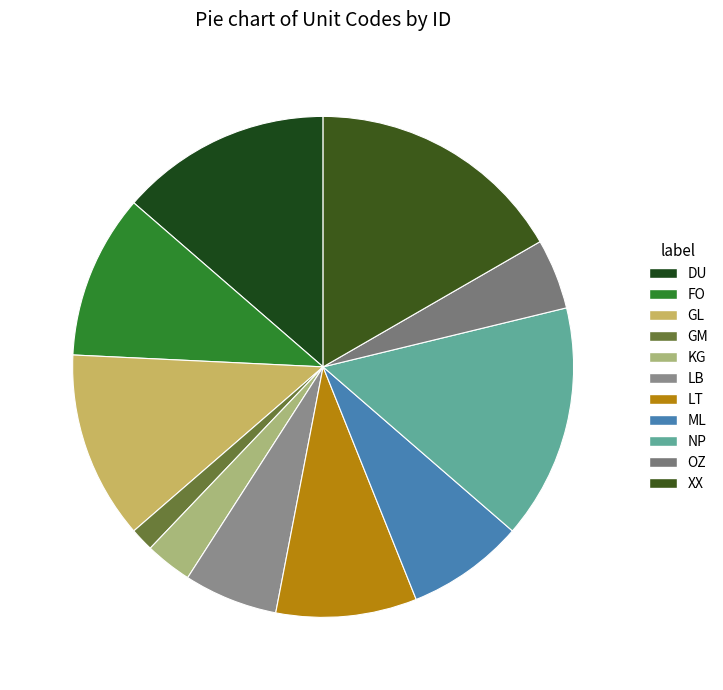

How many slices are in this pie chart?

11